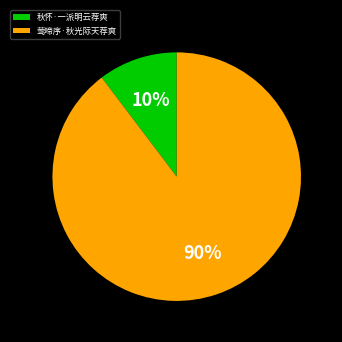

Which has a higher value, 秋怀·一派明云荐爽 or 莺啼序·秋光际天荐爽?

莺啼序·秋光际天荐爽